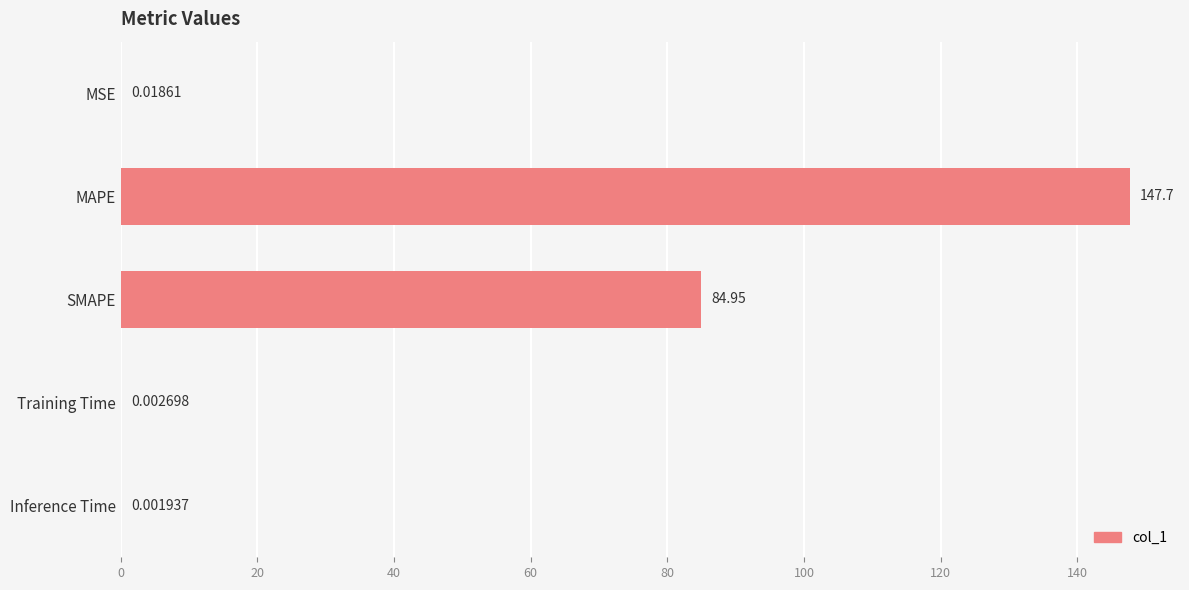

What is the sum of the values at Training Time and MAPE?

147.7